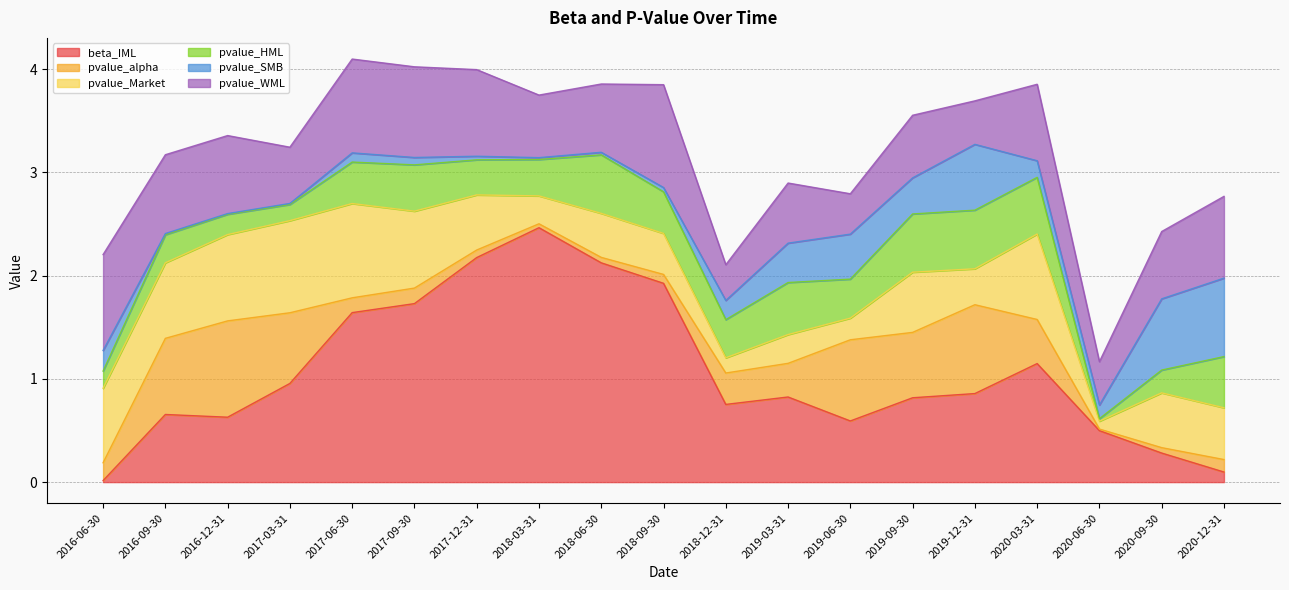

Where is pvalue_WML nearest to the value 0?

2018-12-31